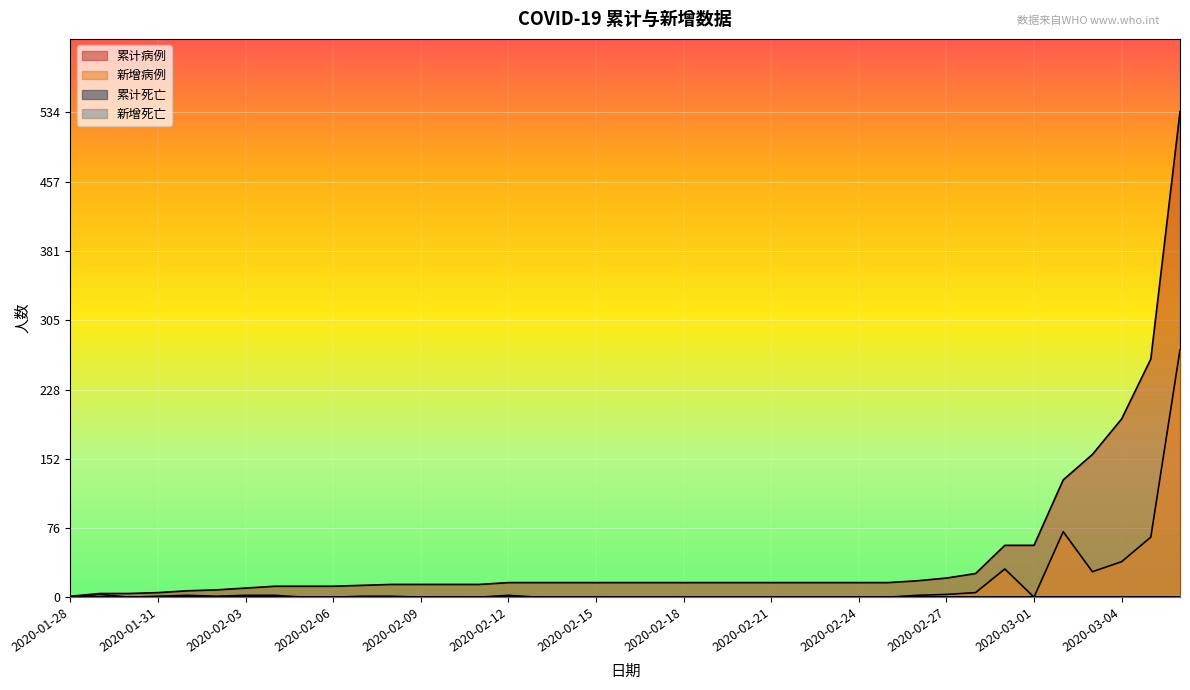

What is the maximum value for 新增病例?

272